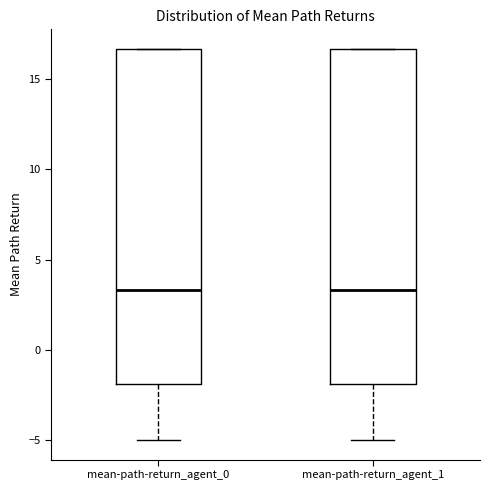

Reading left to right, transcribe this box plot: for each box, give where its median line is, the range the box spans, and where its two whiskers end, as read against the y-axis. The values are not printed on the chart, so give them approximately, as read against the axis.

mean-path-return_agent_0: median 3.5, box -2.0 to 16.5, whiskers -5.0 to 16.5
mean-path-return_agent_1: median 3.5, box -2.0 to 16.5, whiskers -5.0 to 16.5